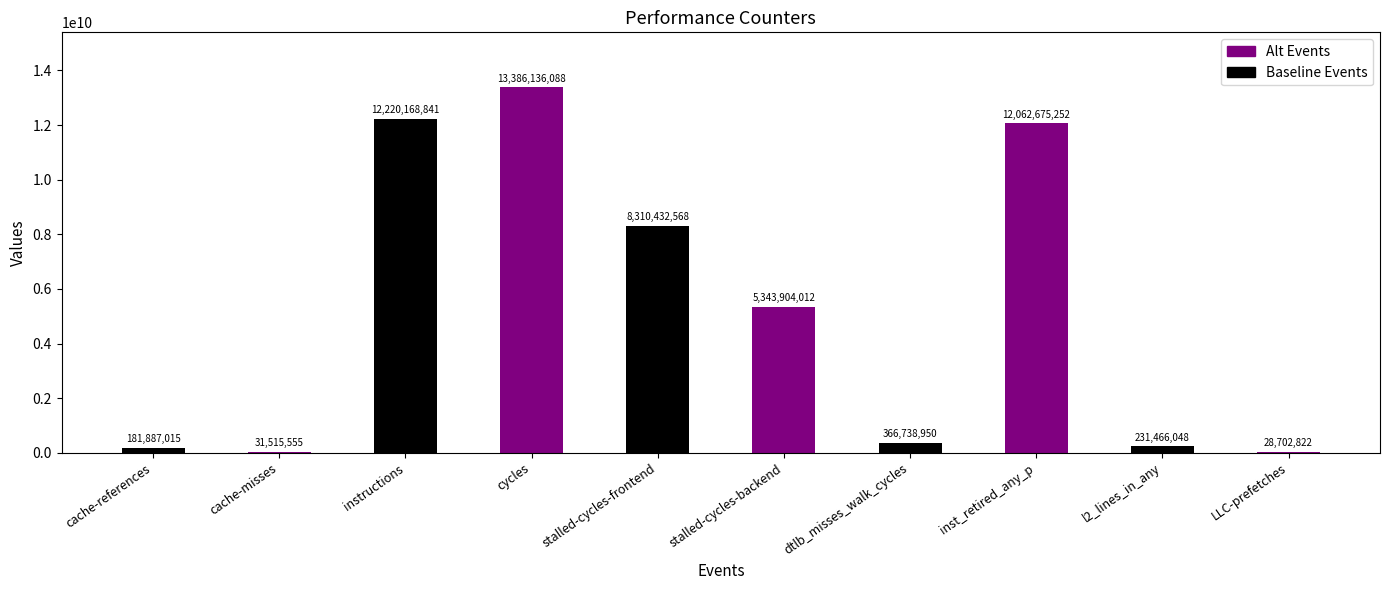

What is the maximum value shown in the chart?

13386136088